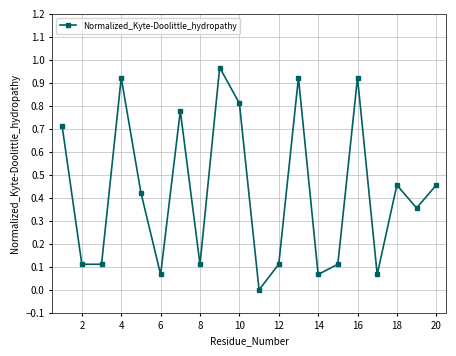

Count the number of values greater than 0.

19